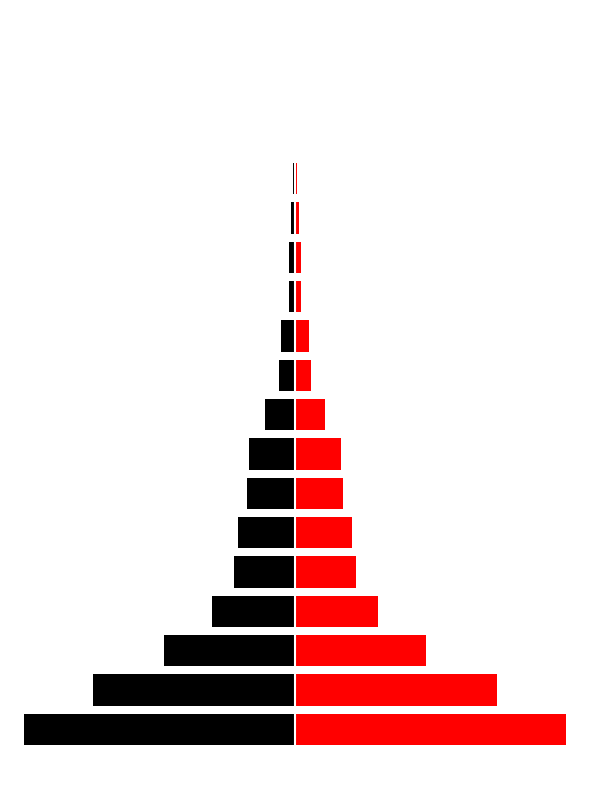

Read the Right value at 6.

26489600.0